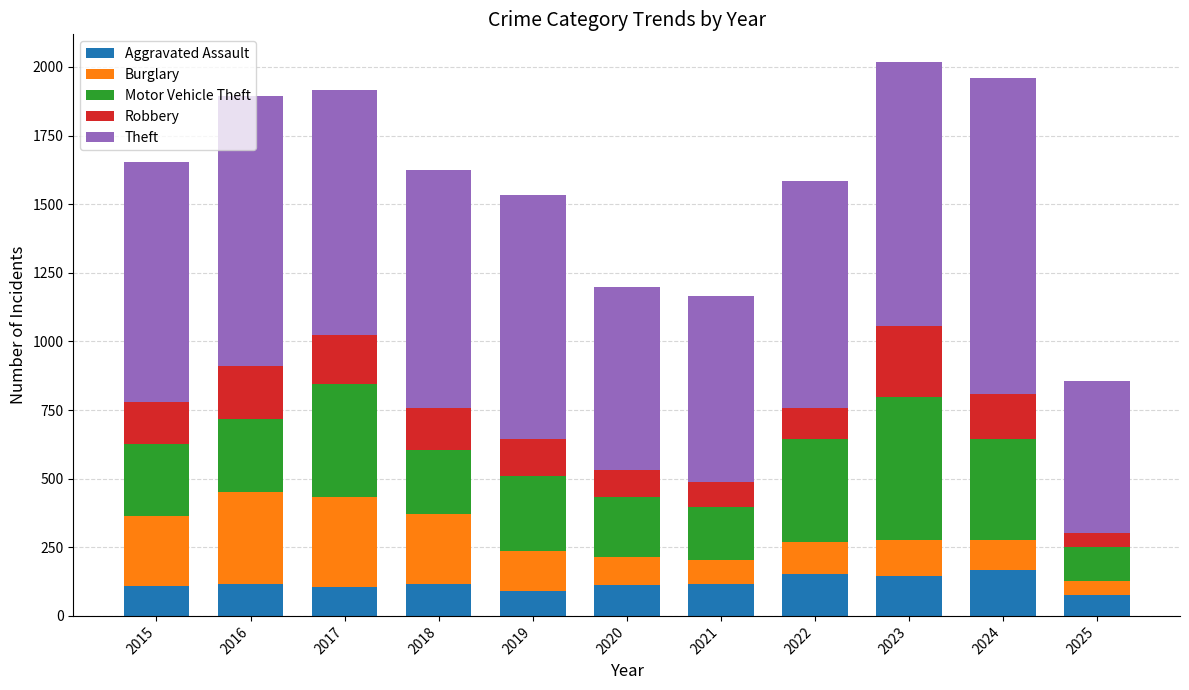

Is it true that Aggravated Assault equals 105 at 2017?

True